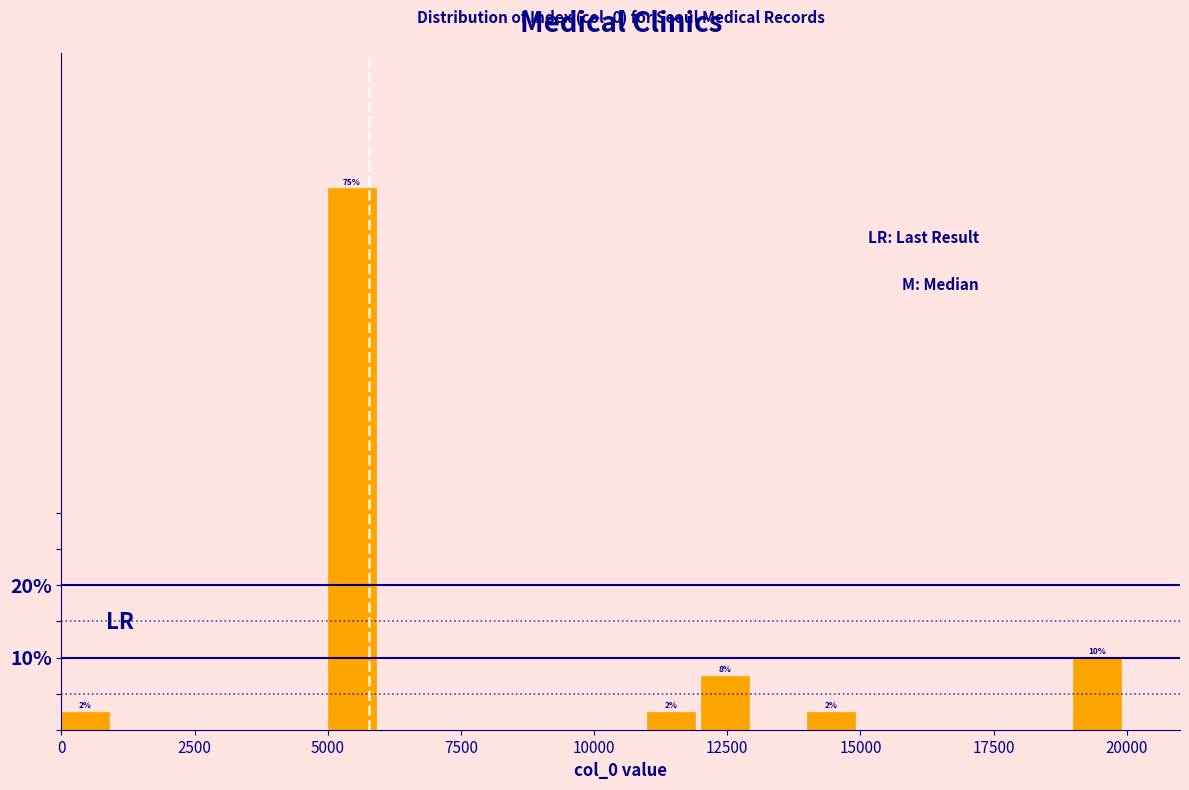

Read against the x-axis, roughly where is the centre of the tallest bar?

5500